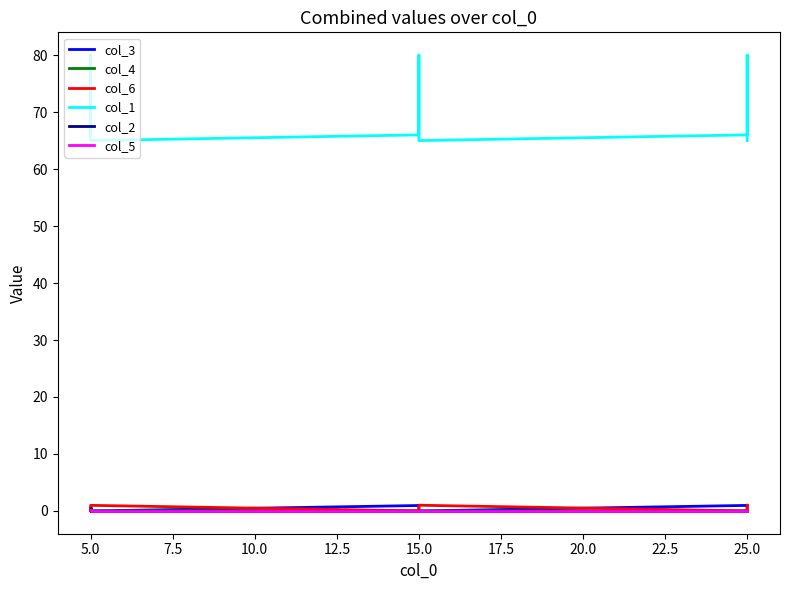

What is the difference between the second highest and second lowest values in the col_3 series?

1.0